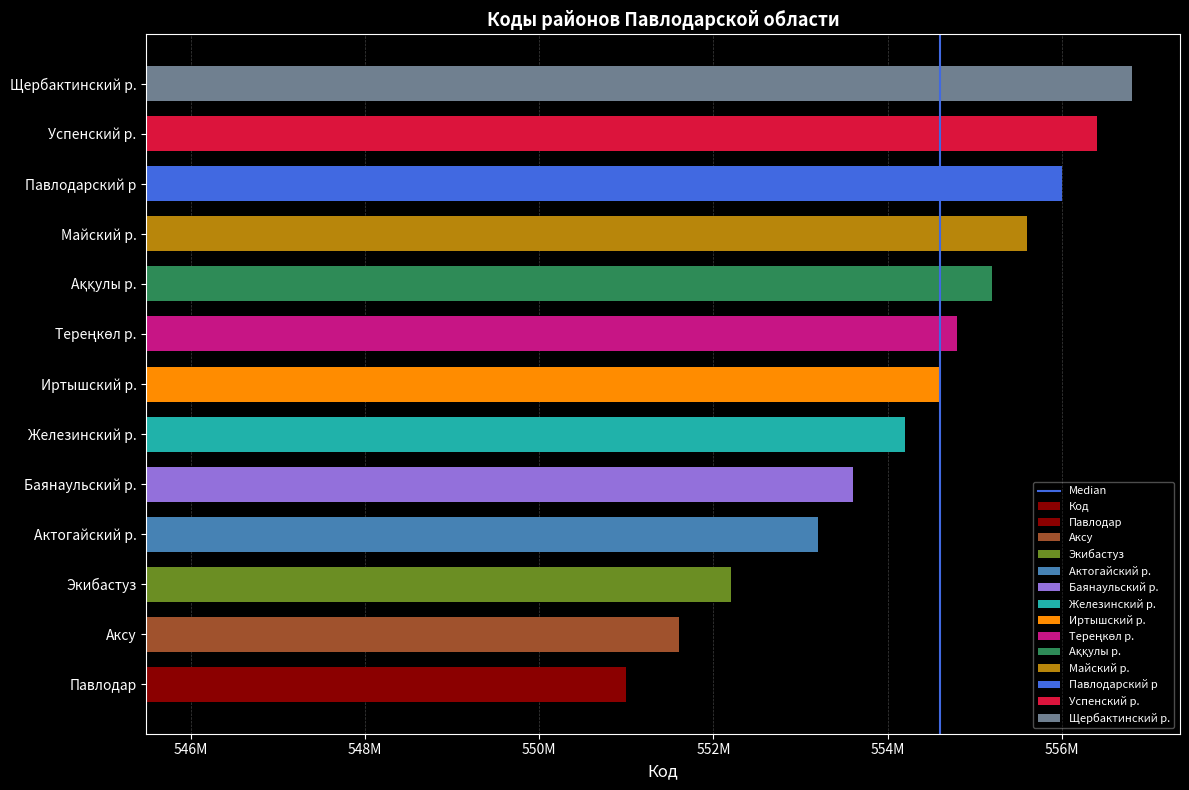

What is the sum of all values?

7205200000